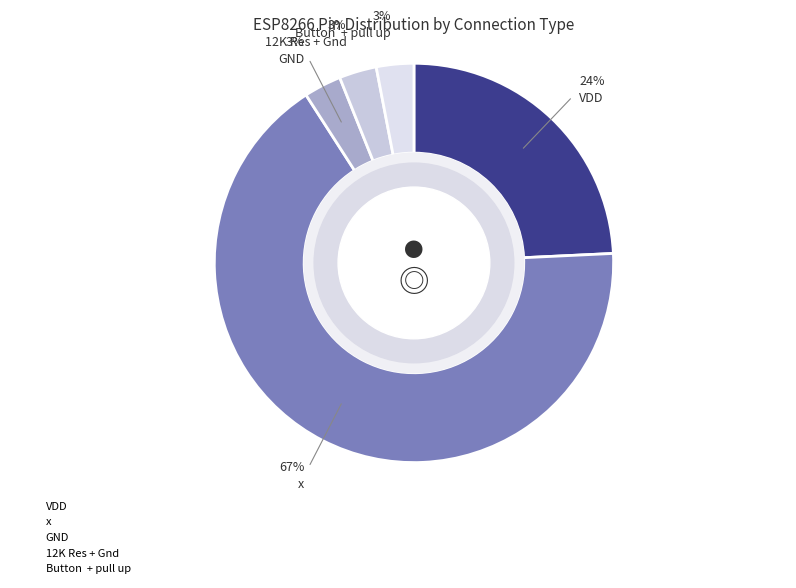

Count the number of slices in the pie.

5